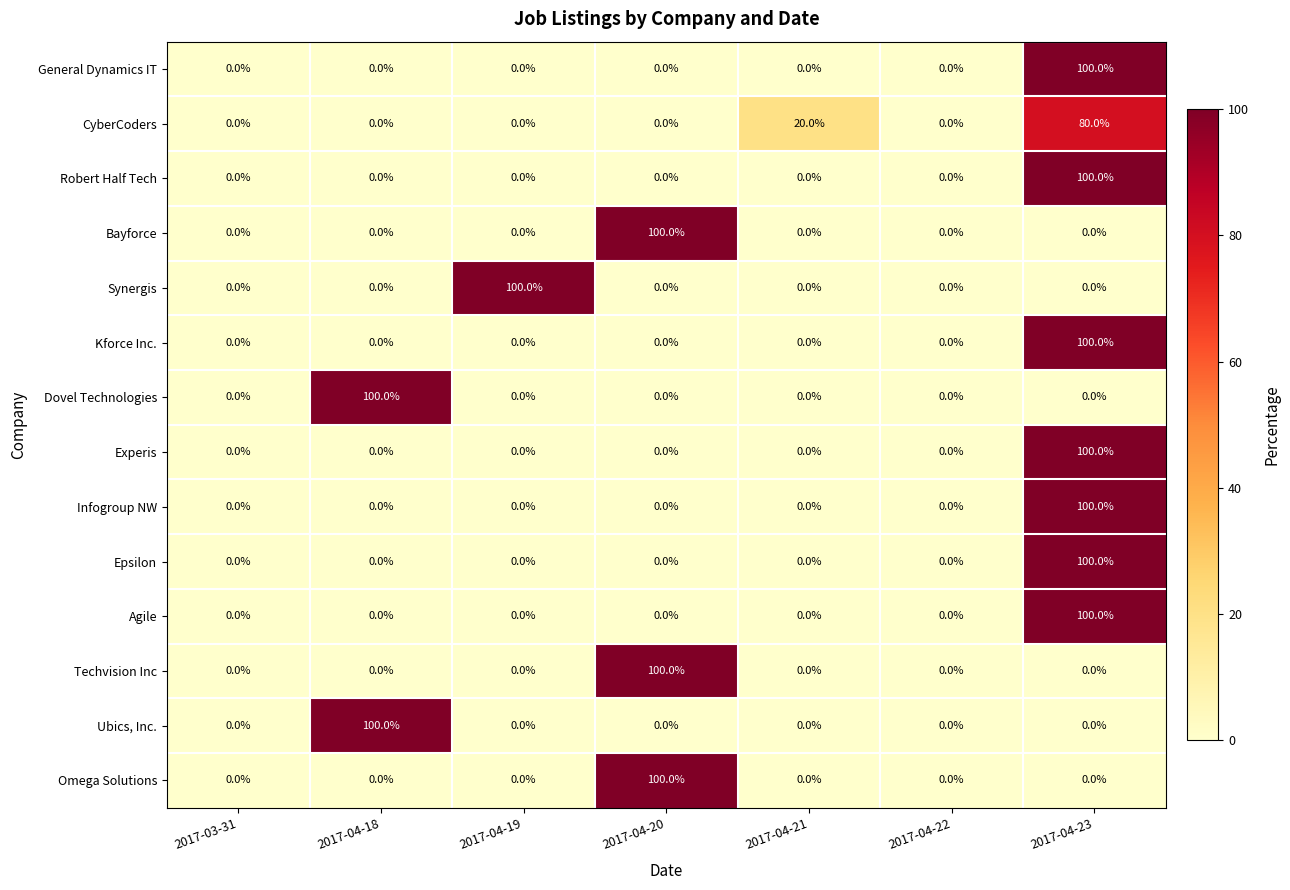

The value of Techvision Inc at 2017-04-18 is 39. True or false?

False